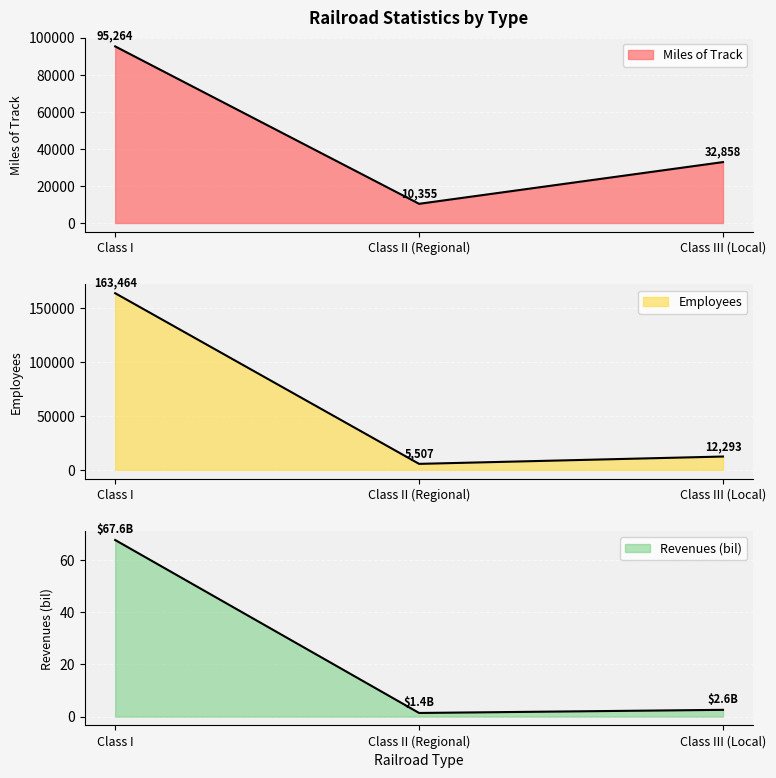

Read the Employees value at Class II (Regional).

5507.0